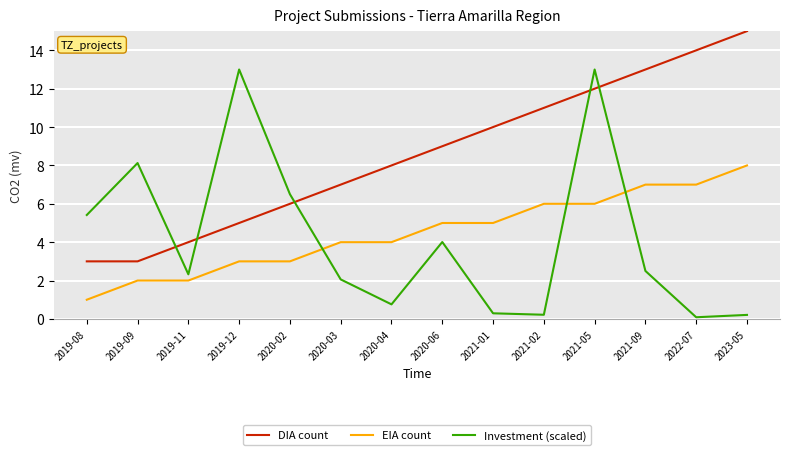

Is this an area chart (filled region under the line)?

No